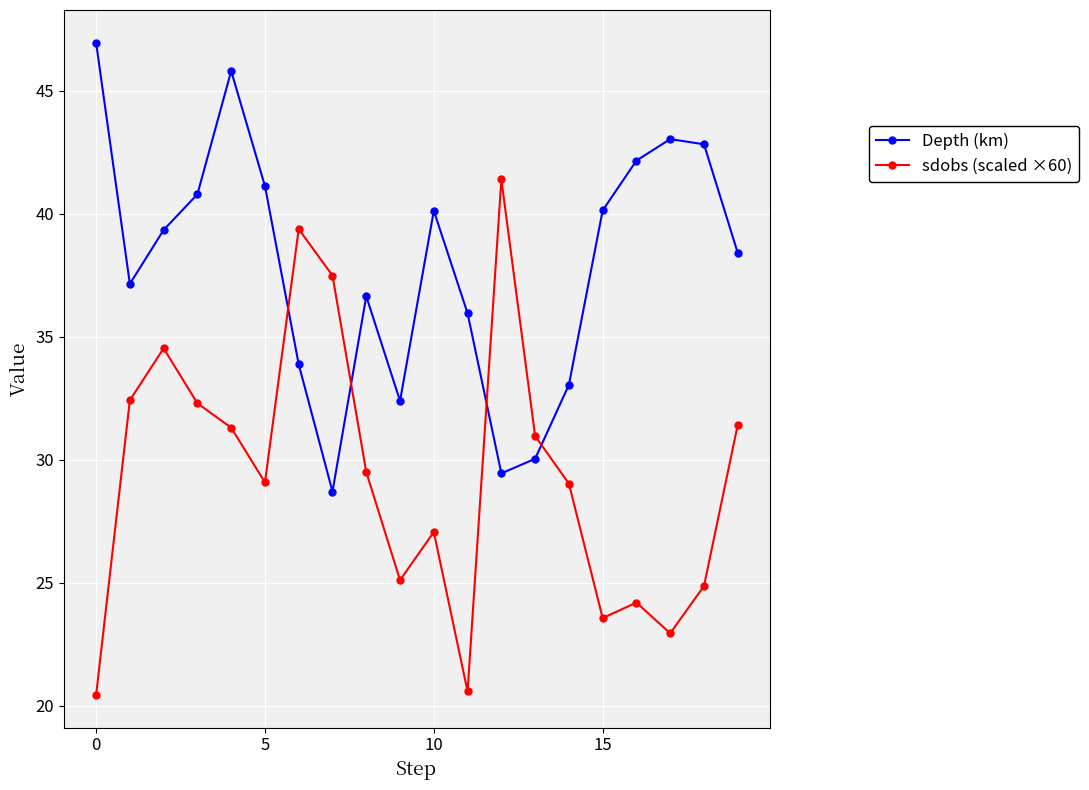

Which series has the largest total across all categories?

Depth (km)